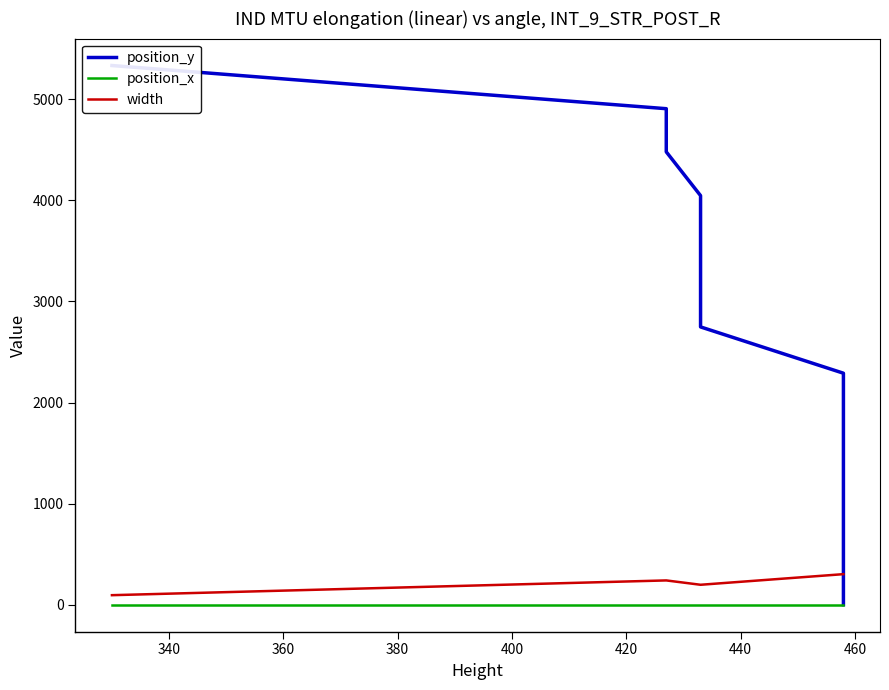

True or false: width has a value of 138 at 12.

False